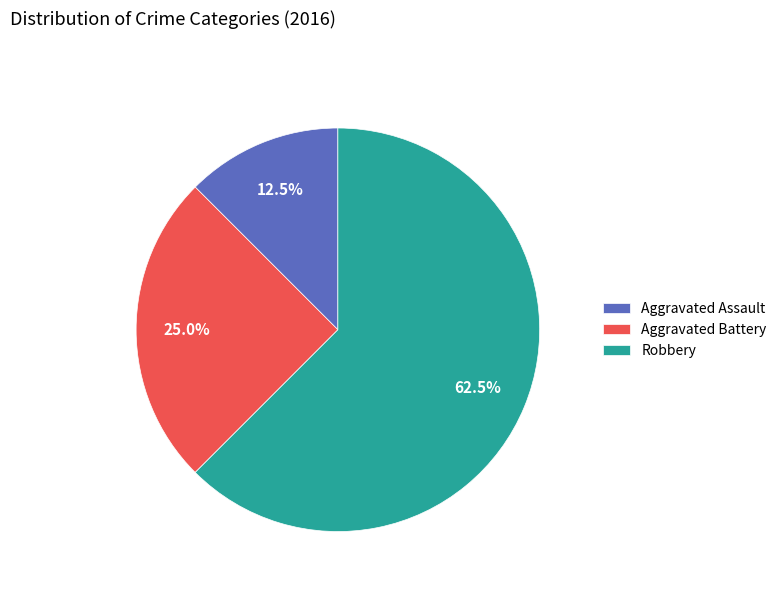

True or false: Aggravated Assault accounts for 20% of the total.

False